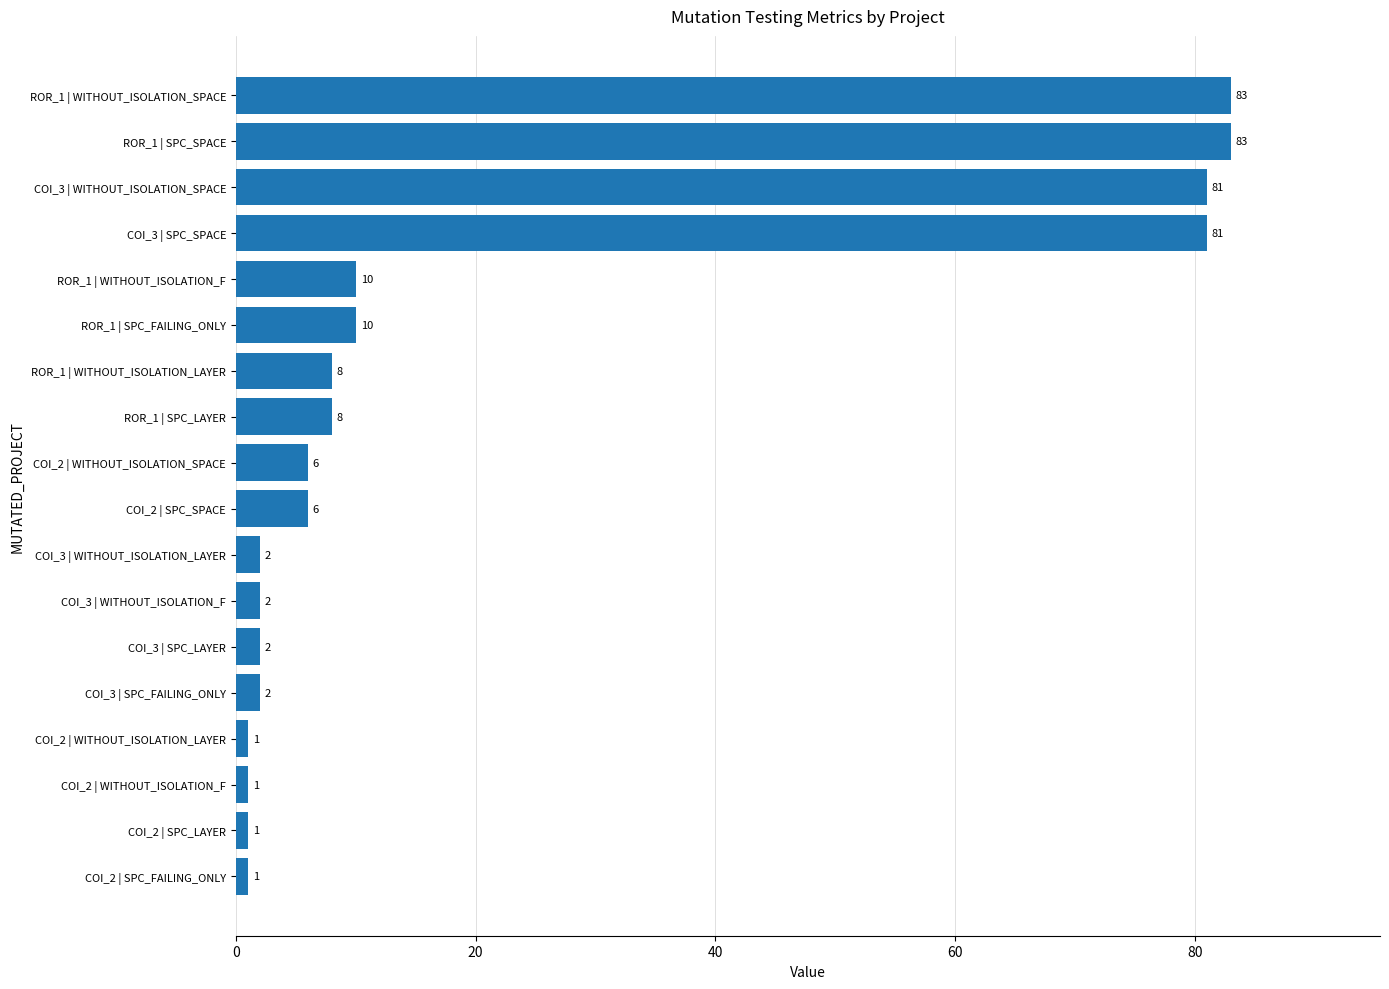

How many categories are shown in the chart?

18